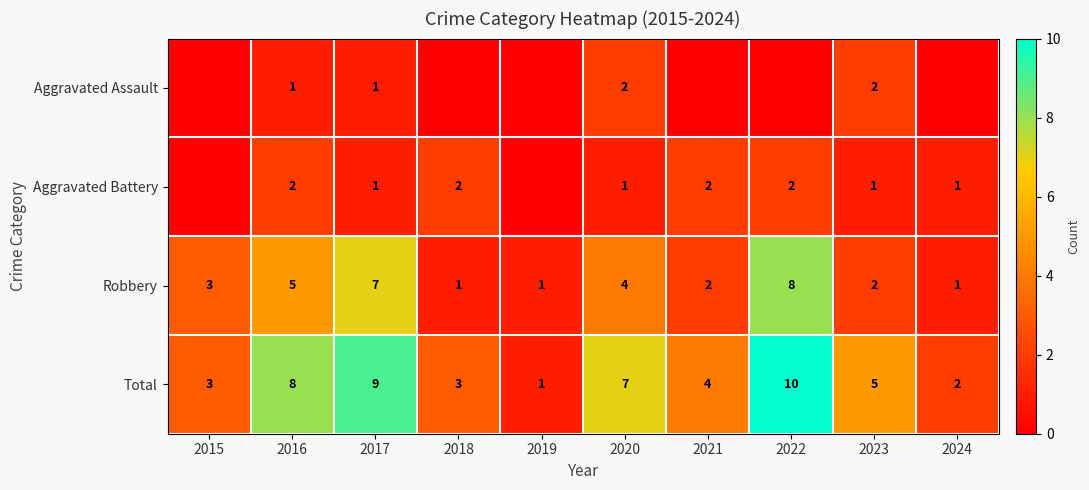

List the labels in order of Robbery value, smallest first.

2018, 2019, 2024, 2021, 2023, 2015, 2020, 2016, 2017, 2022